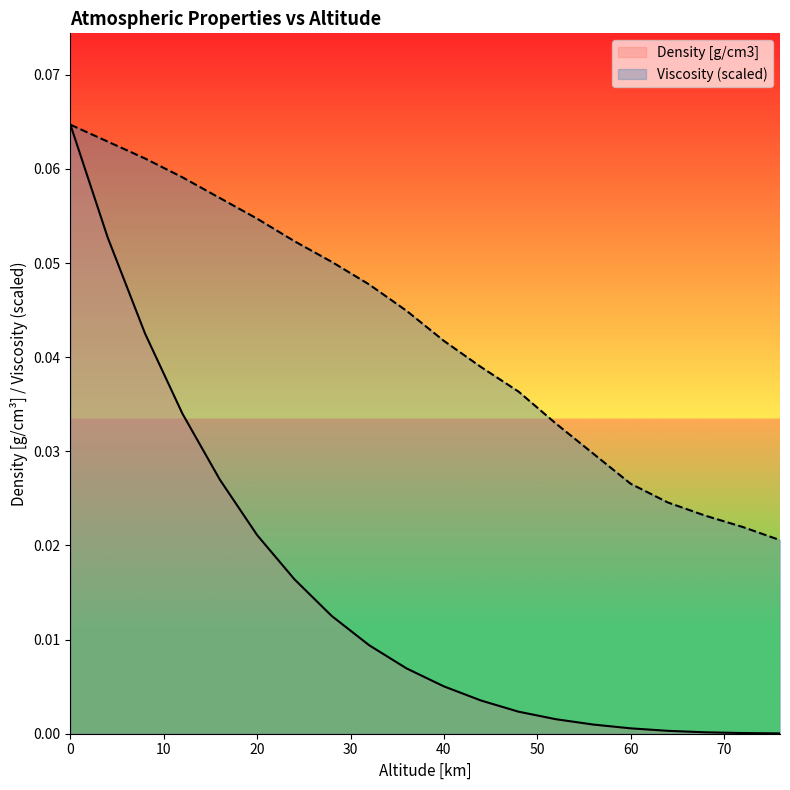

Is the value of Density at 40 greater than the value of Altitude at 68?

No